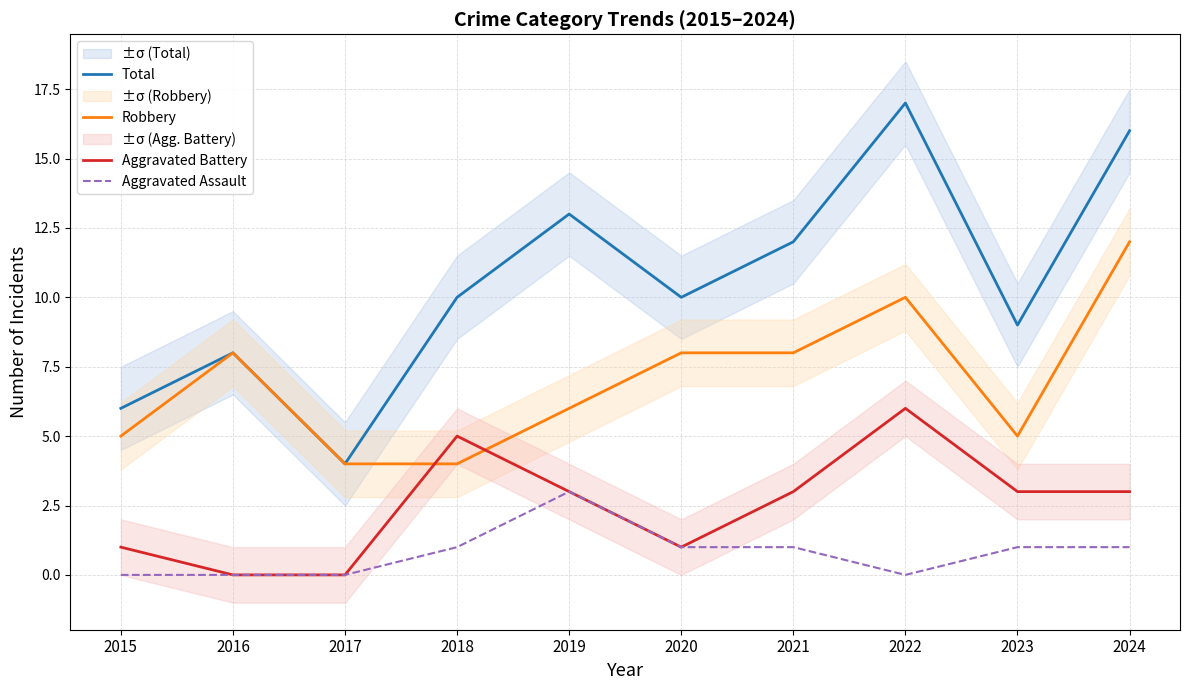

Where does the Robbery series first go above 8?

2022